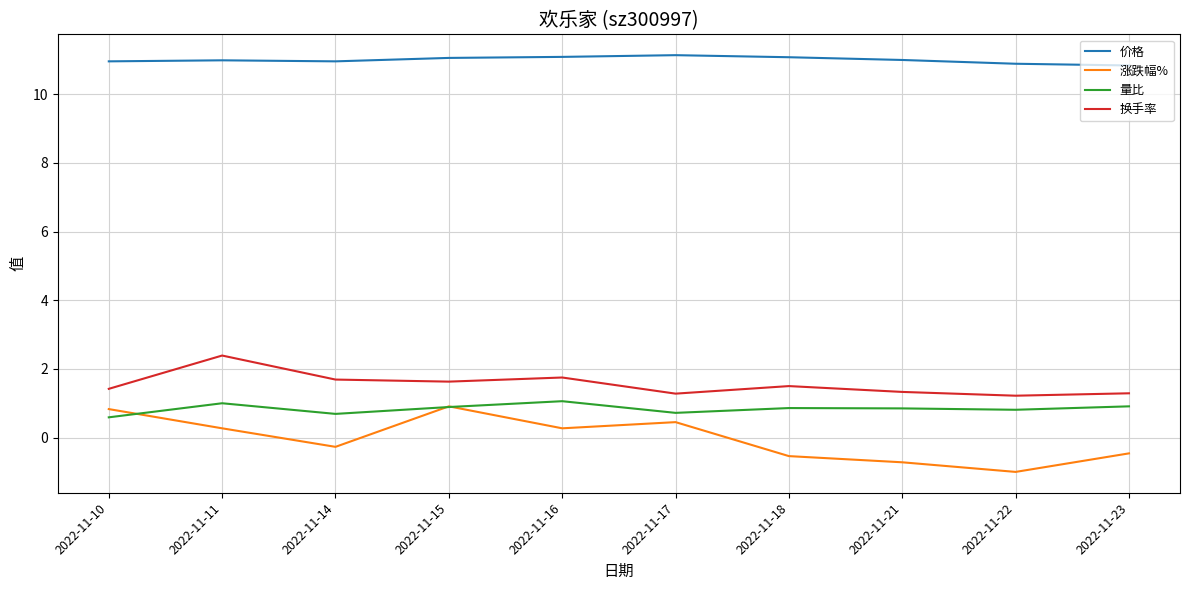

Which series ends up on top after the final intersection of 量比 and 涨跌幅%?

量比